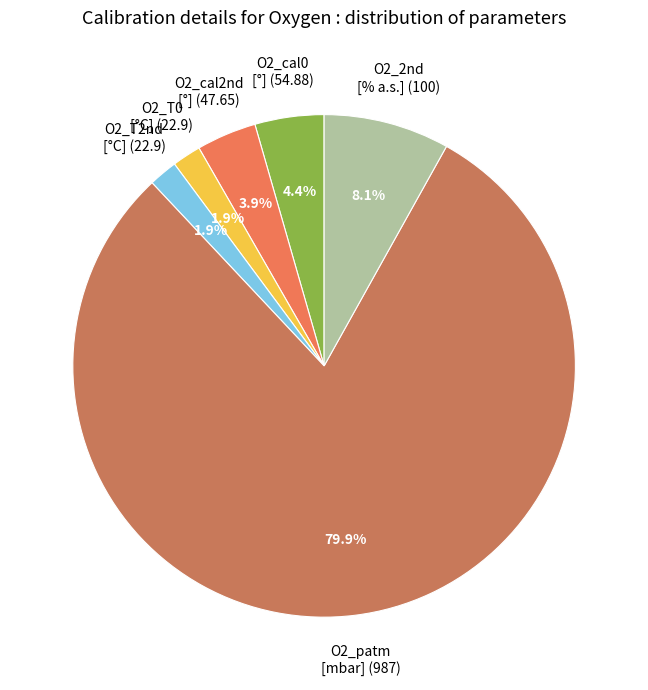

Which has a higher value, O2_T2nd [°C] (22.9) or O2_cal0 [°] (54.88)?

O2_cal0 [°] (54.88)